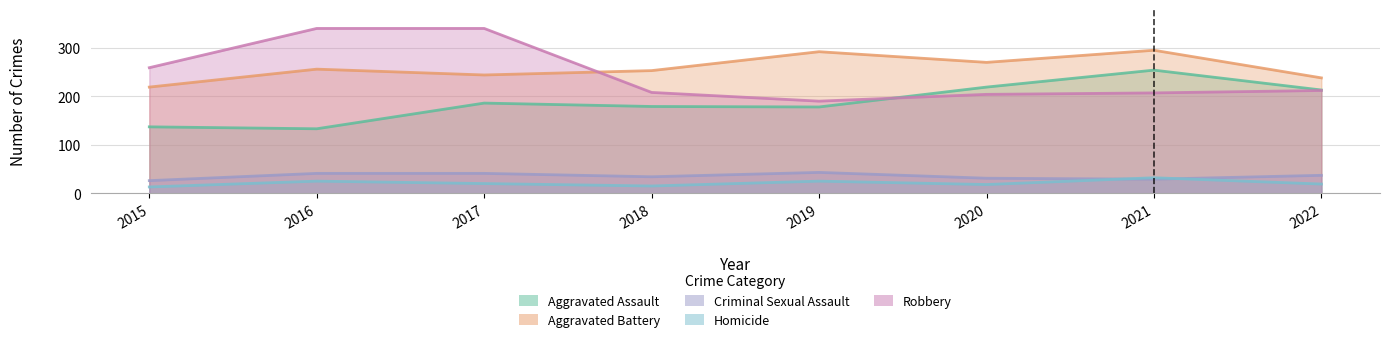

Does the chart display data point markers on the line(s)?

No